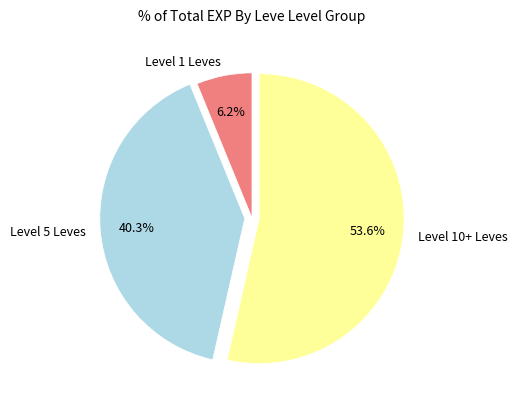

Rank the categories by value from highest to lowest.

Level 10+ Leves, Level 5 Leves, Level 1 Leves